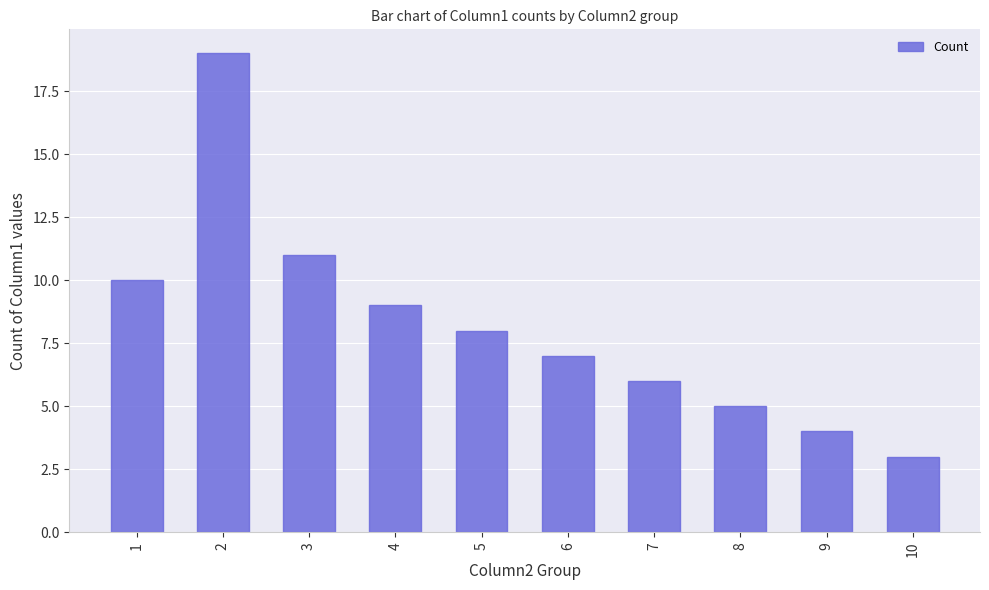

How many series are shown in this chart?

1